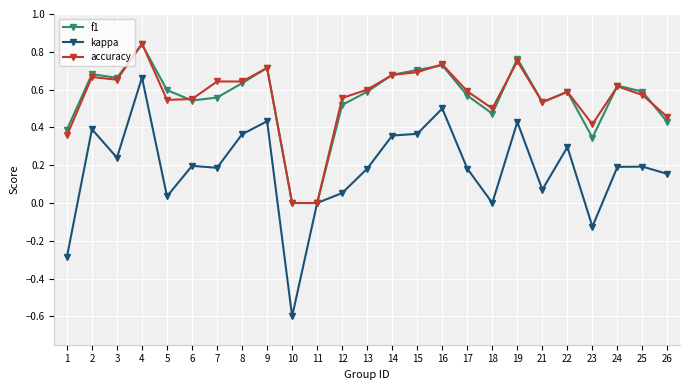

Which label corresponds to the smallest value in the chart?

10